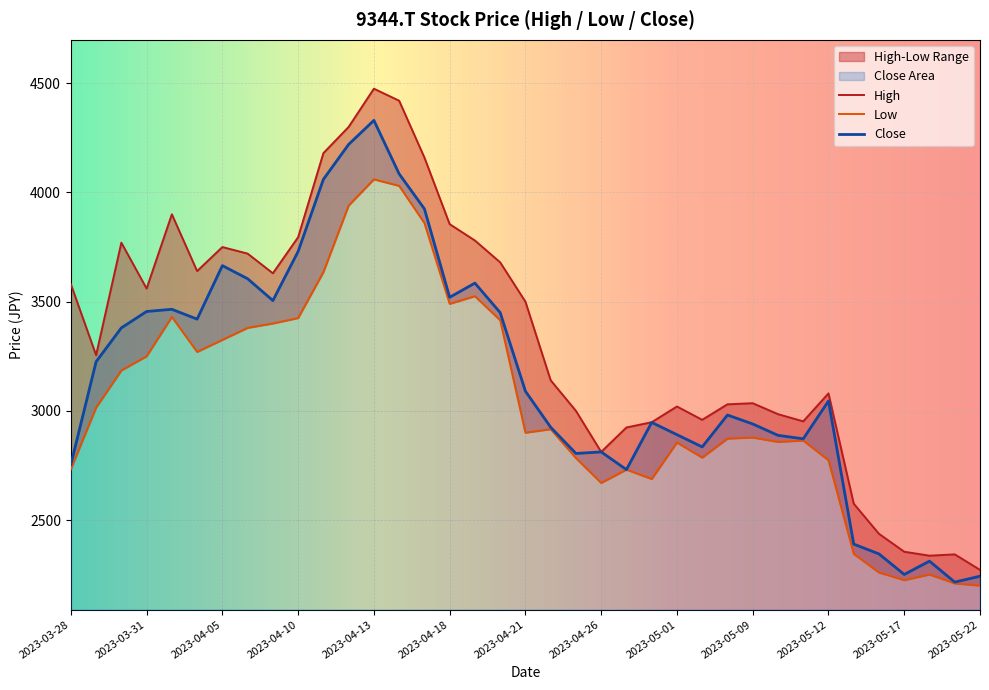

Does the chart display data point markers on the line(s)?

No